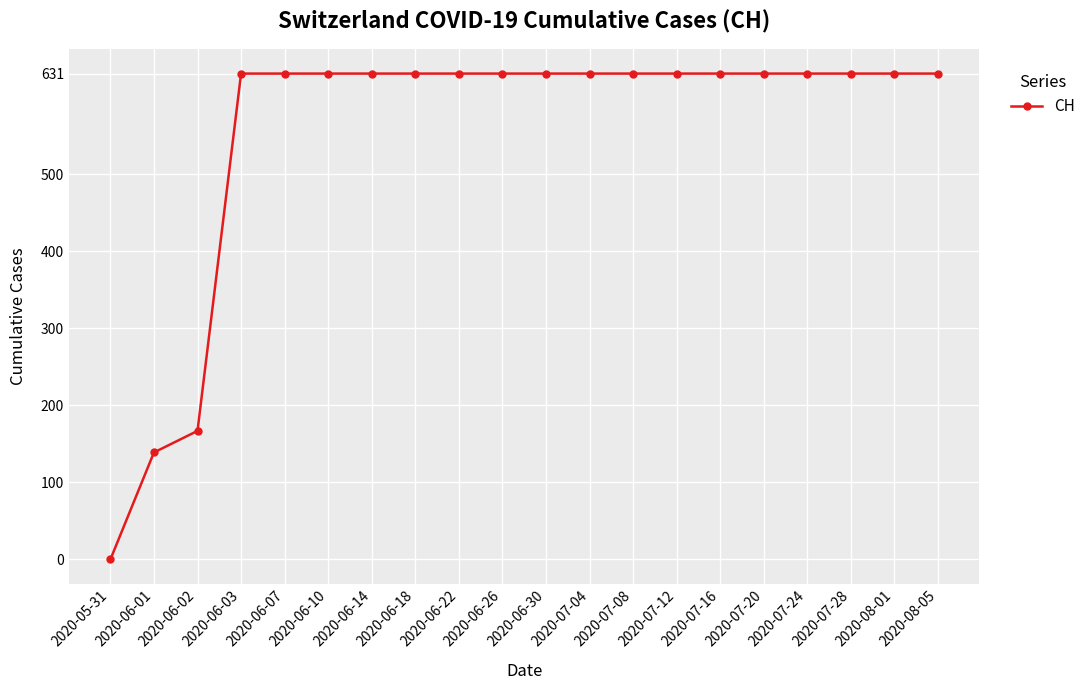

What is the value of the 2nd point from the left?

139